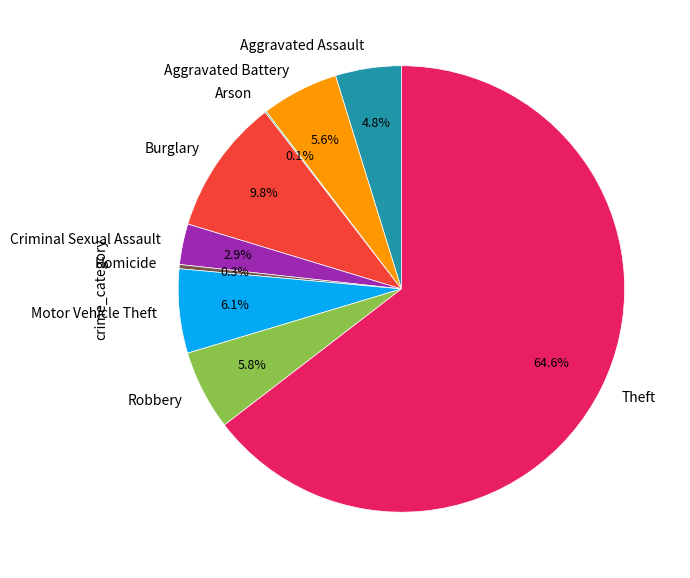

What percentage is the Aggravated Battery slice, to the nearest percent?

6%